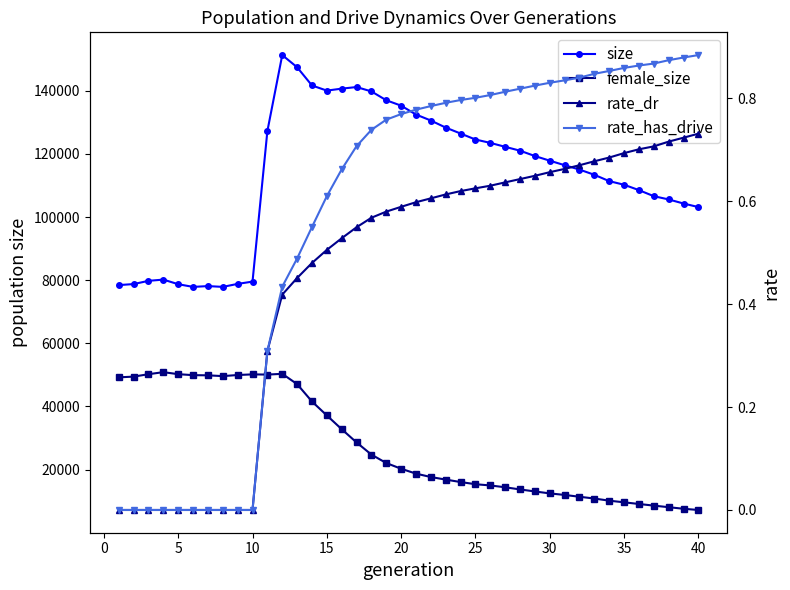

What are all the series names shown in the legend?

size, female_size, rate_dr, rate_has_drive